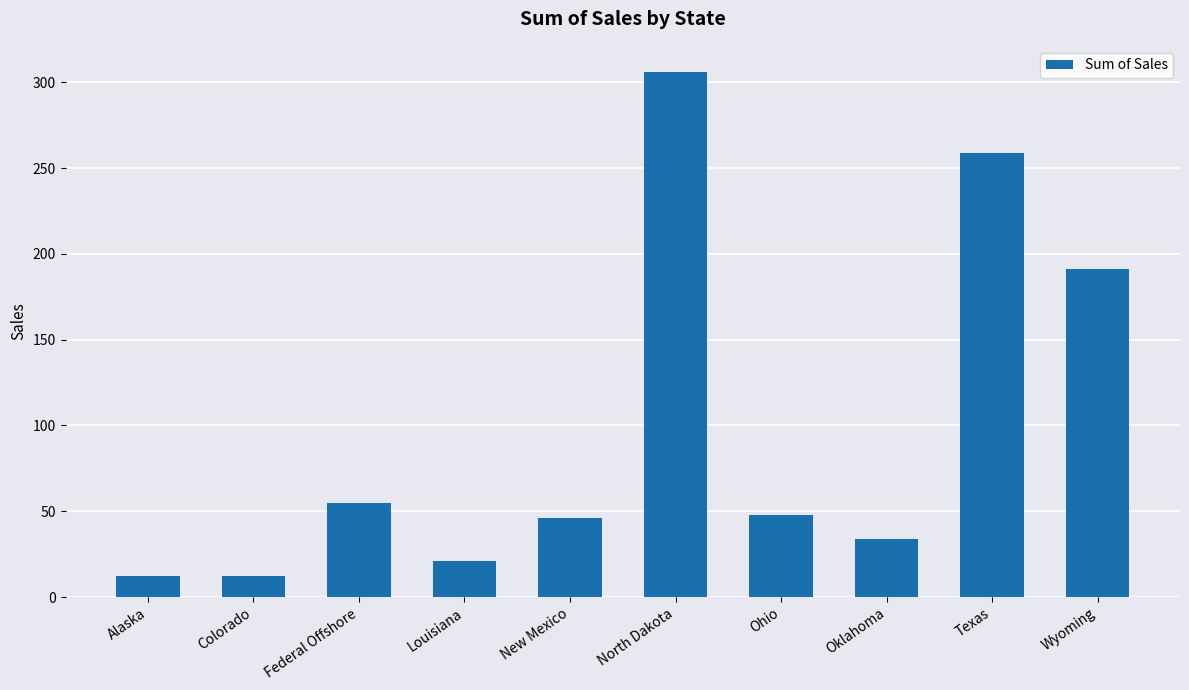

What is the difference between the maximum and minimum values?

294